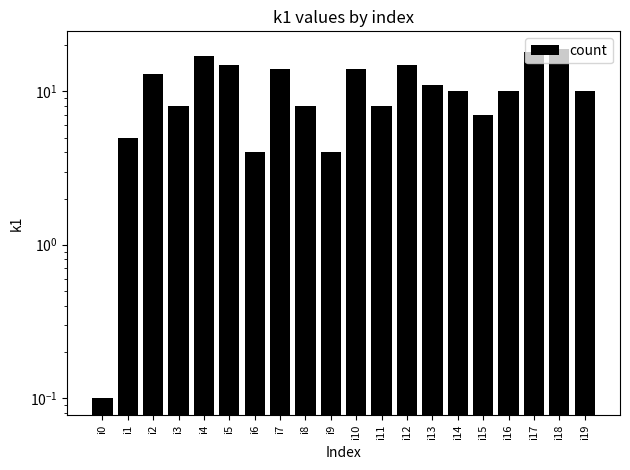

Reading left to right, transcribe all the data shown in this chart.

0.1	5.0	13.0	8.0	17.0	15.0	4.0	14.0	8.0	4.0	14.0	8.0	15.0	11.0	10.0	7.0	10.0	18.0	19.0	10.0